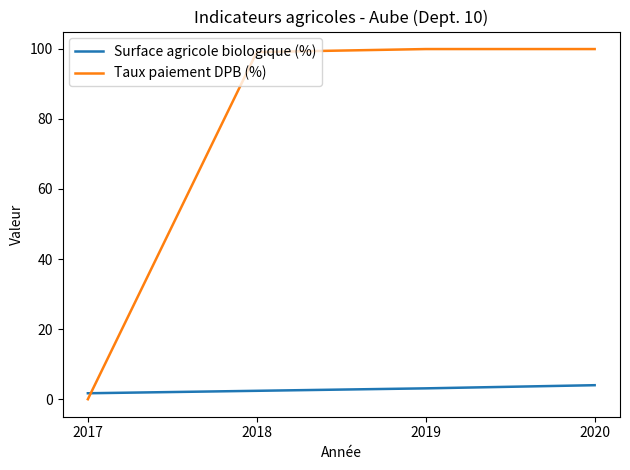

Reading right to left, list all the values displayed in this chart.

Surface agricole biologique (%): 2020=4.0	2019=3.1	2018=2.4	2017=1.7
Taux paiement DPB (%): 2020=99.9	2019=99.9	2018=99.1	2017=0.0